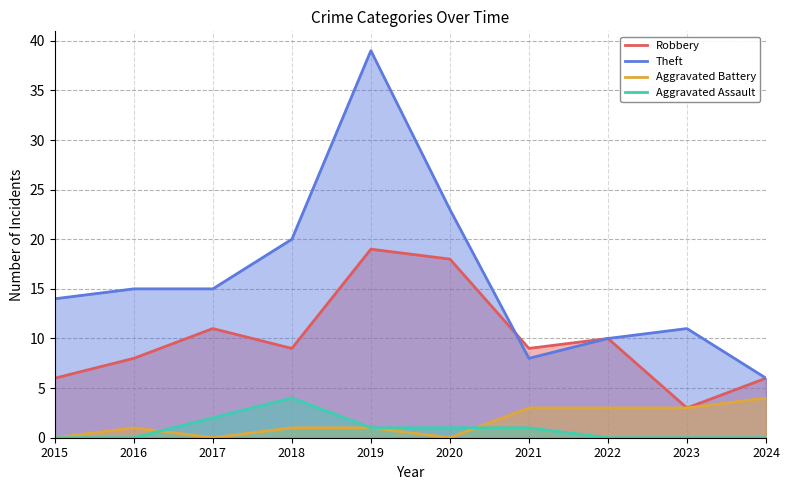

Reading right to left, extract all data points from this chart.

Robbery: 2024=6	2023=3	2022=10	2021=9	2020=18	2019=19	2018=9	2017=11	2016=8	2015=6
Theft: 2024=6	2023=11	2022=10	2021=8	2020=23	2019=39	2018=20	2017=15	2016=15	2015=14
Aggravated Battery: 2024=4	2023=3	2022=3	2021=3	2020=0	2019=1	2018=1	2017=0	2016=1	2015=0
Aggravated Assault: 2024=0	2023=0	2022=0	2021=1	2020=1	2019=1	2018=4	2017=2	2016=0	2015=0